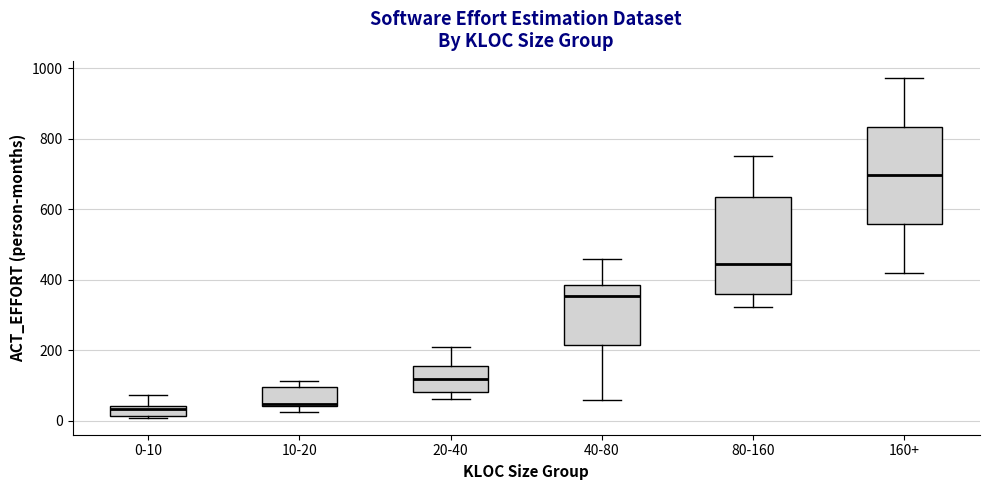

Where is the lower edge of the box for 10-20 on the y-axis? The values are not printed on the chart, so give them approximately, as read against the axis.

40